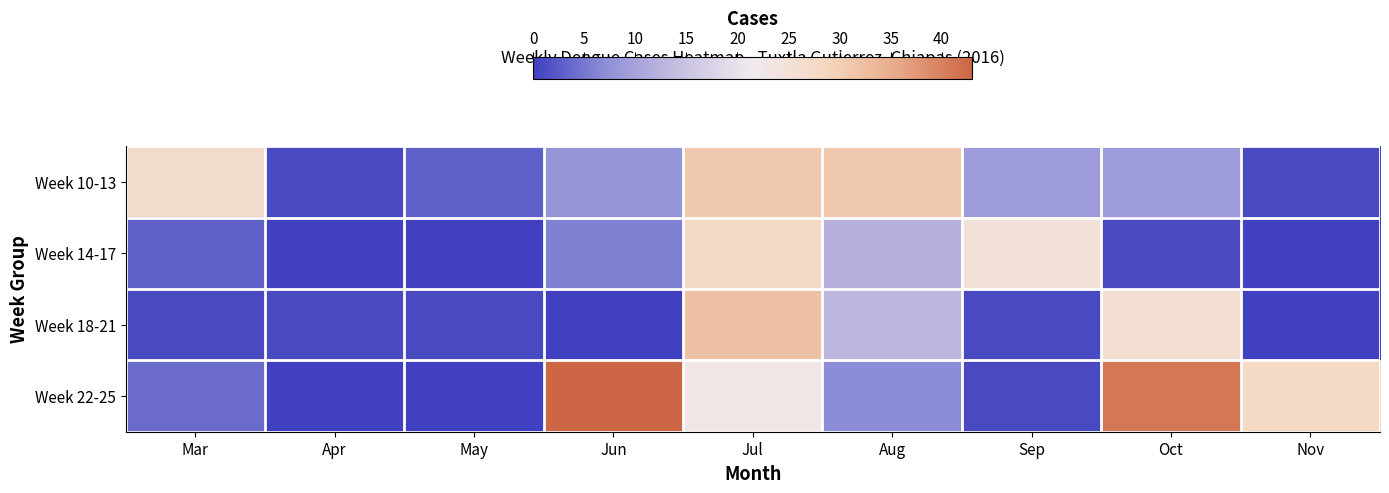

Count the number of data series in this chart.

4